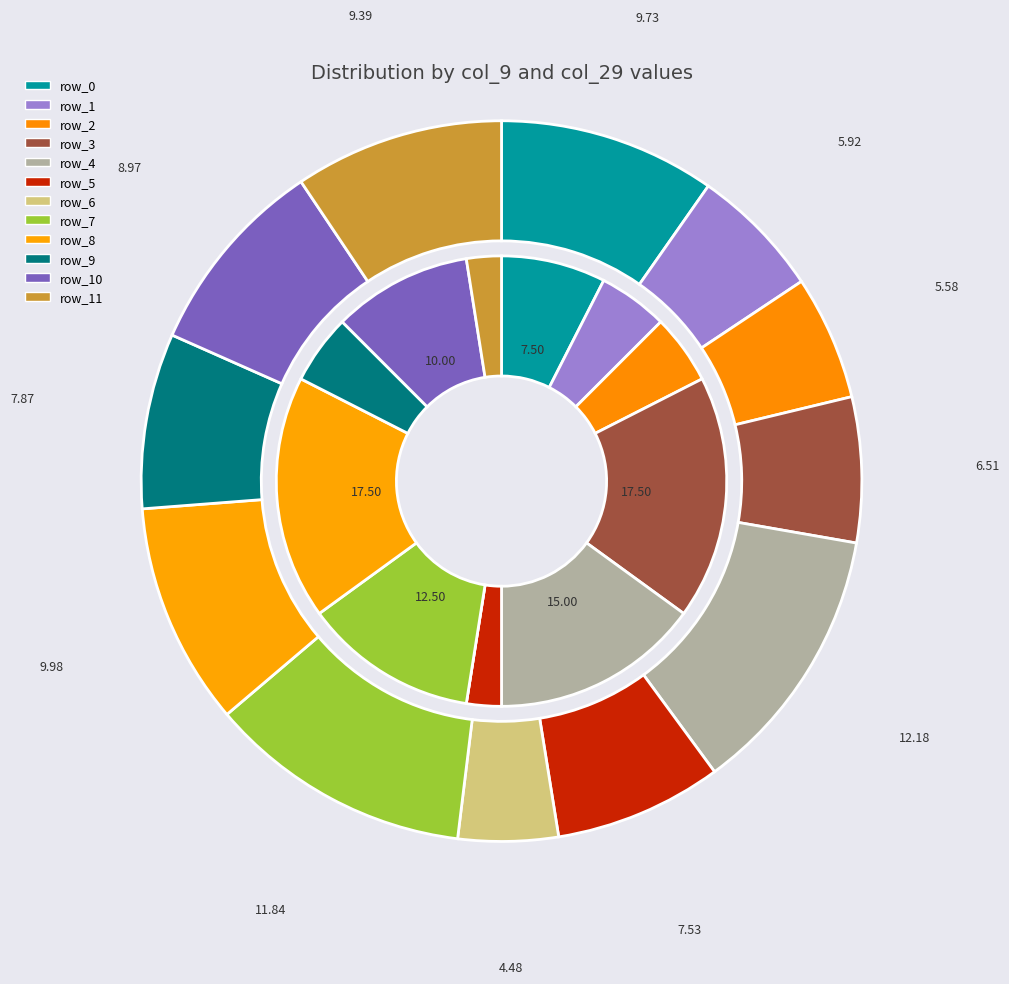

What is the smallest slice in the pie chart?

row_6